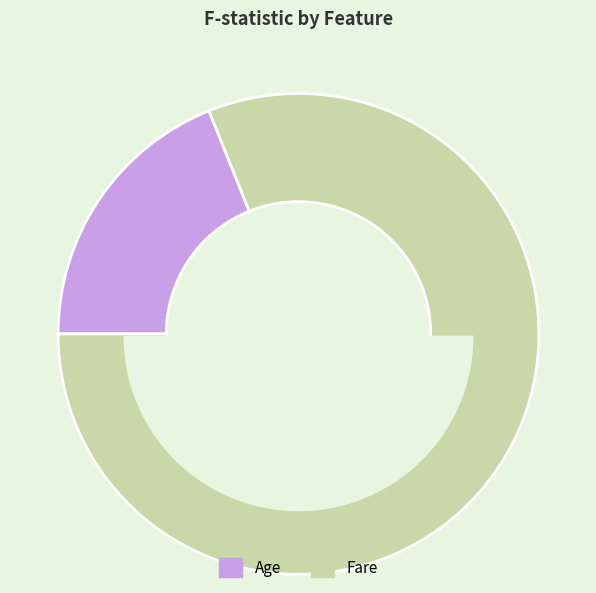

Rank the categories by value from lowest to highest.

Age, Fare